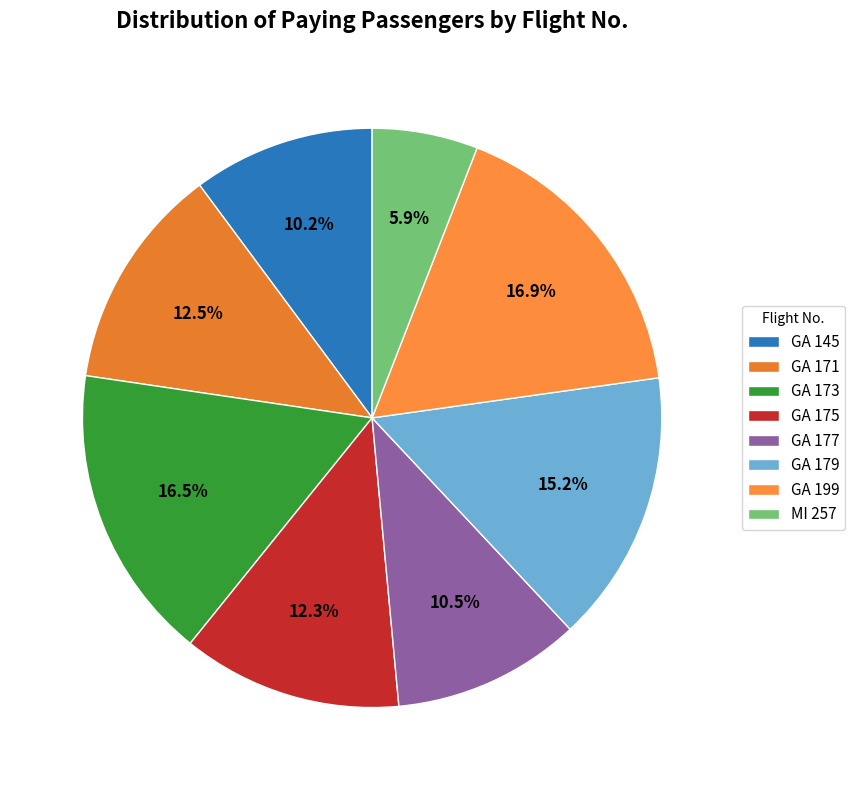

To the nearest percent, what is the average slice percentage?

12%